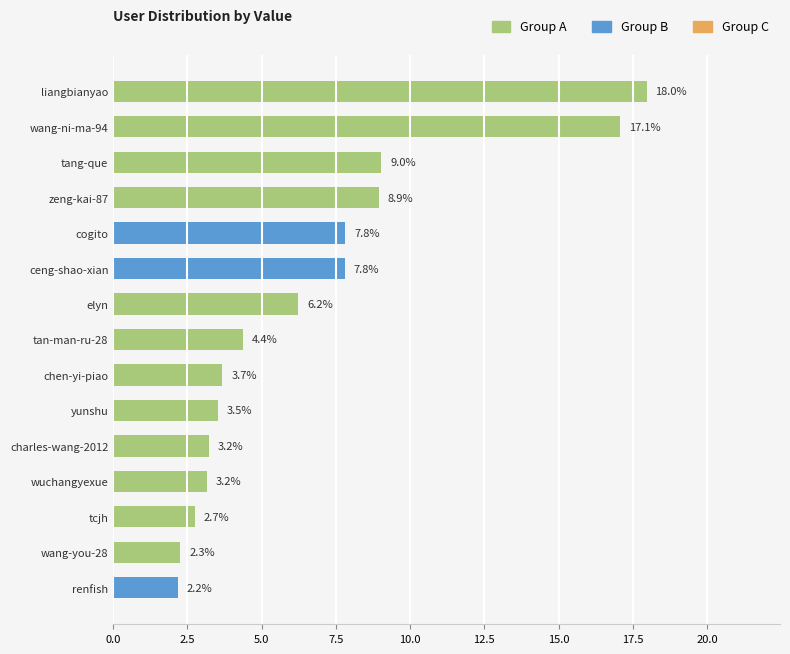

The value at renfish is 2.2. True or false?

True